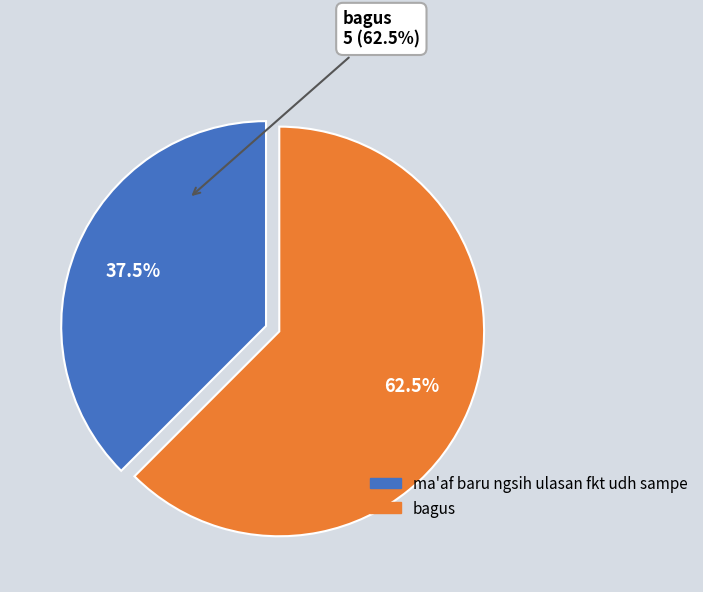

The bagus slice represents 68% of the pie. True or false?

False